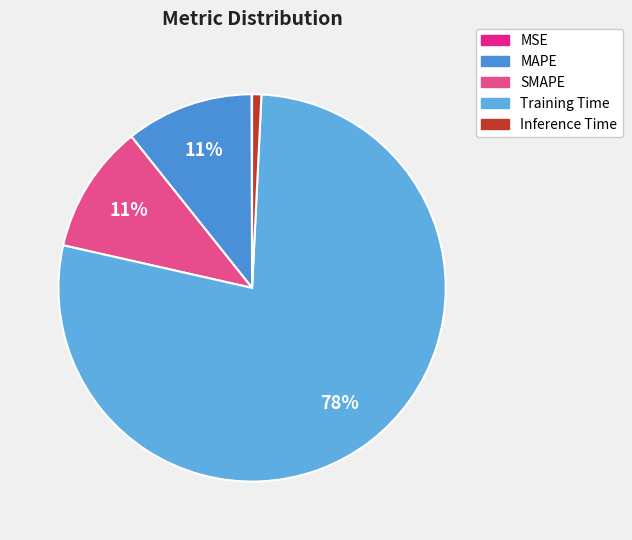

Which has a higher value, SMAPE or MAPE?

SMAPE